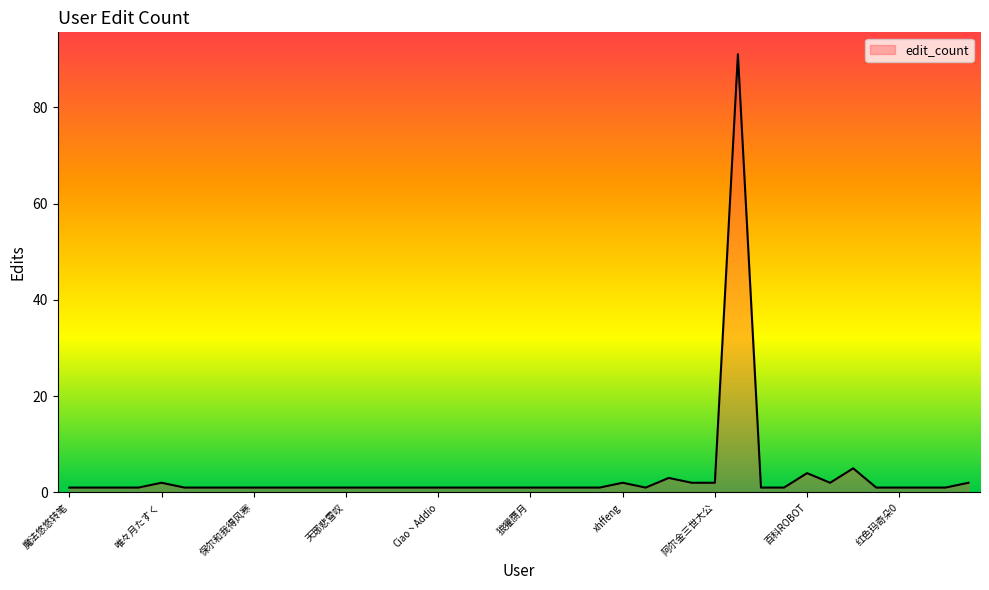

What is the difference between the maximum and minimum values?

90